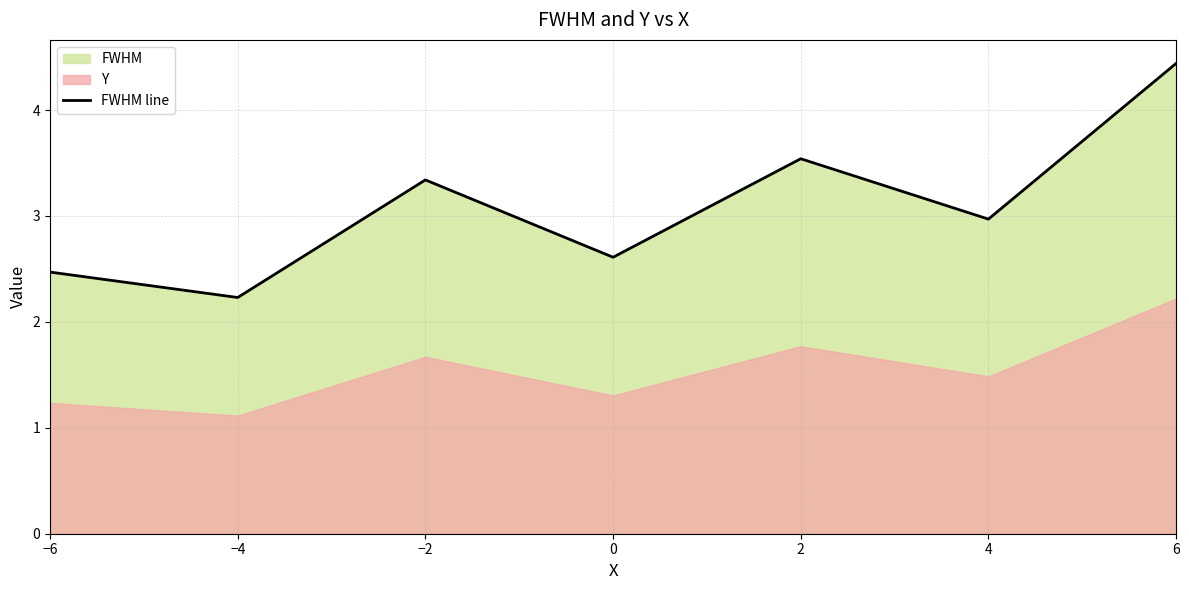

What is the minimum value shown in the chart?

2.2